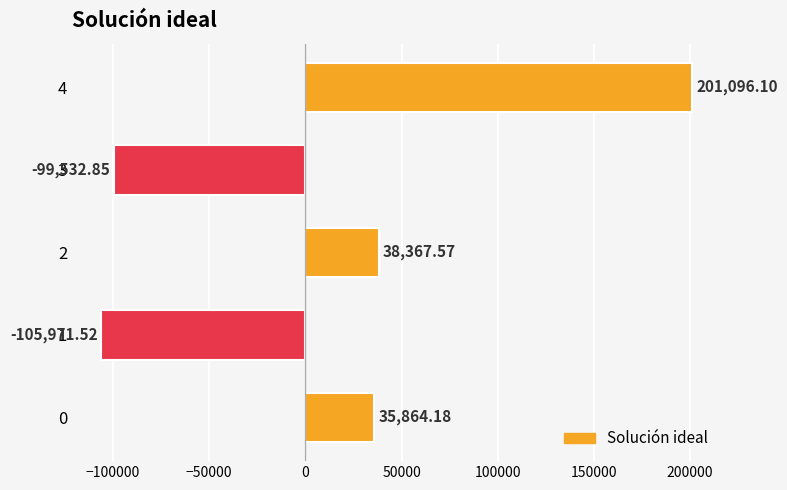

What is the sum of all values?

69823.5